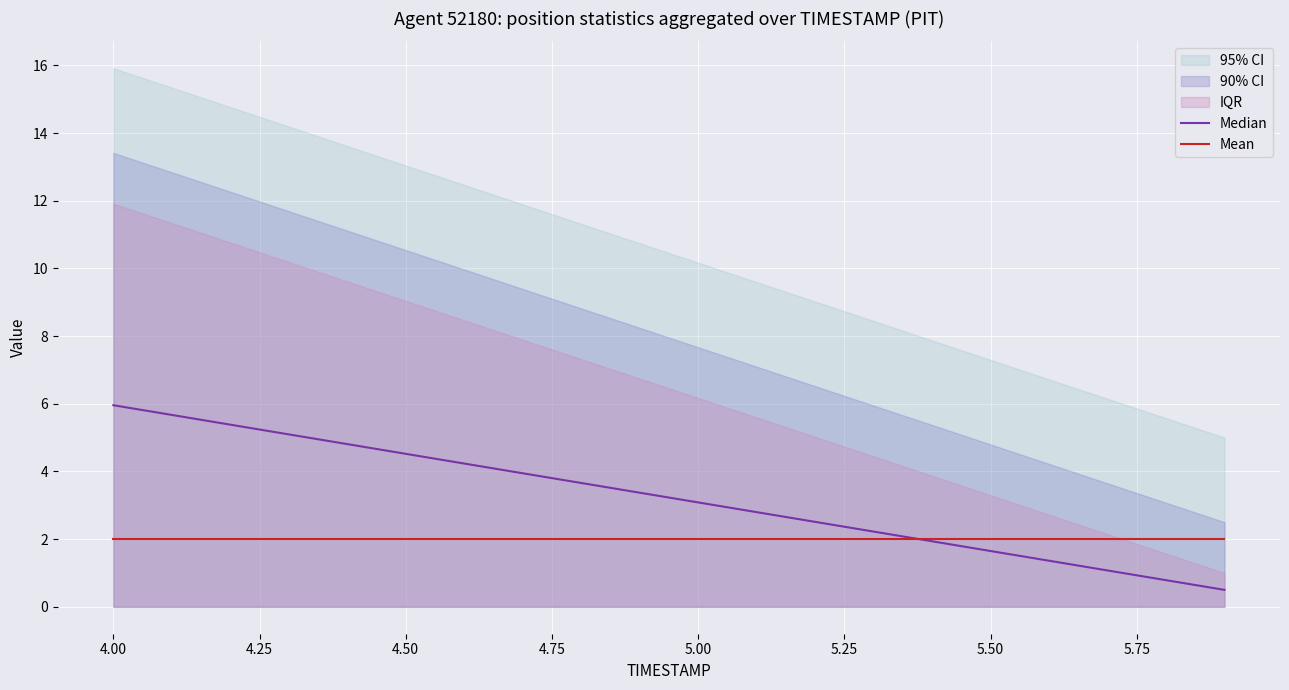

How many lines are shown in the chart?

2